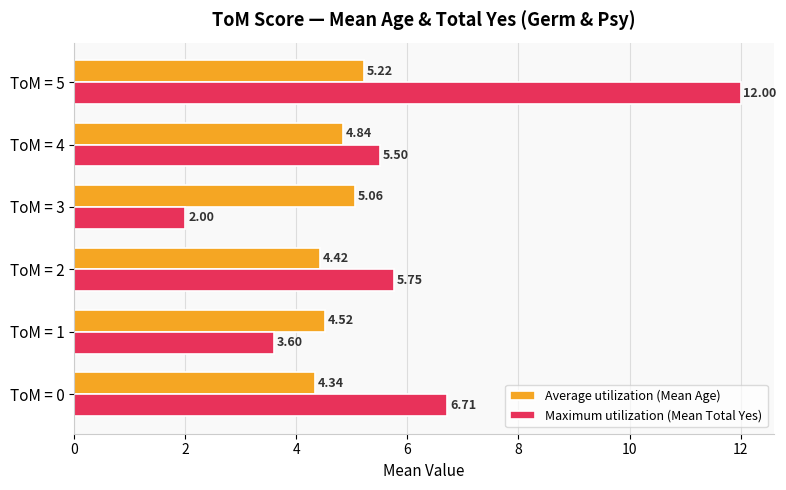

What is the difference between the second highest and second lowest values in the Maximum utilization (Mean Total Yes) series?

3.1